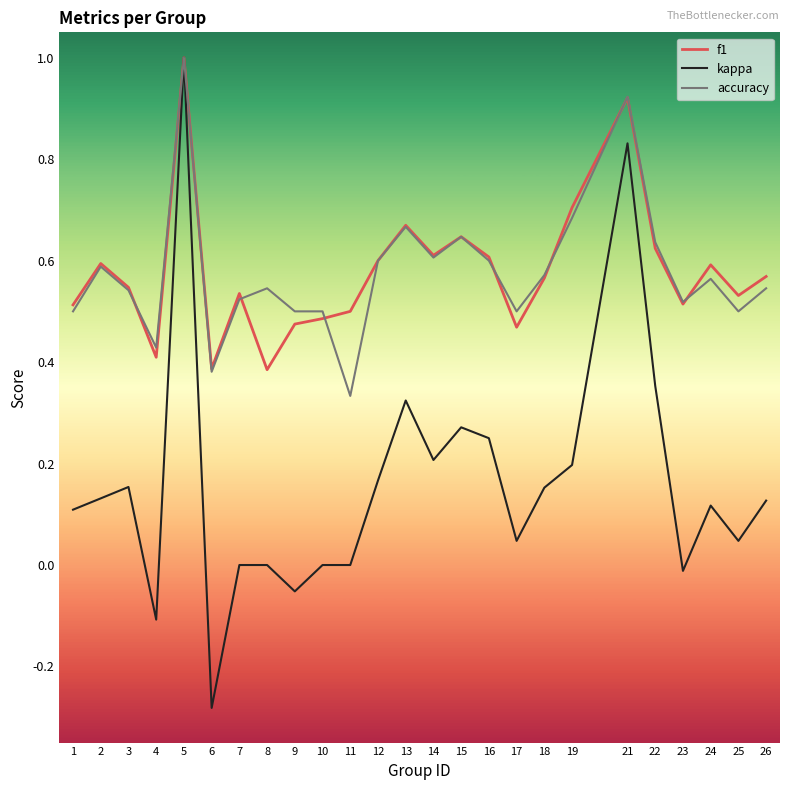

How many lines are shown in the chart?

3